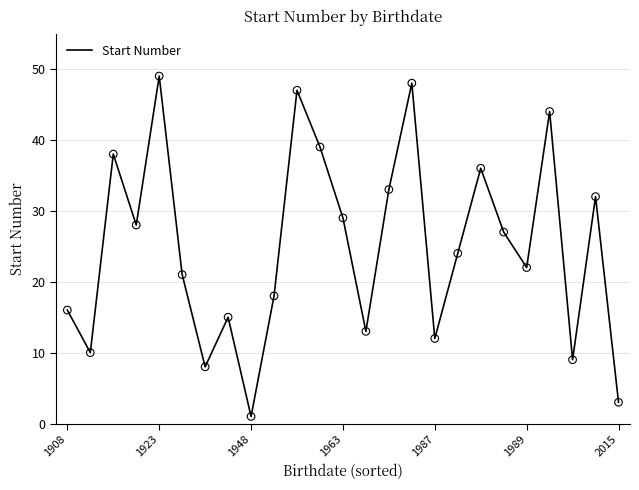

What is the greatest value displayed?

49